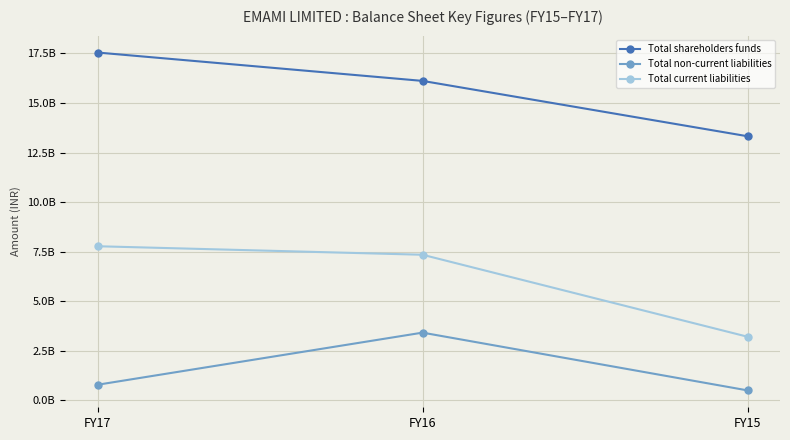

List the labels in order of Total current liabilities value, largest first.

FY17, FY16, FY15